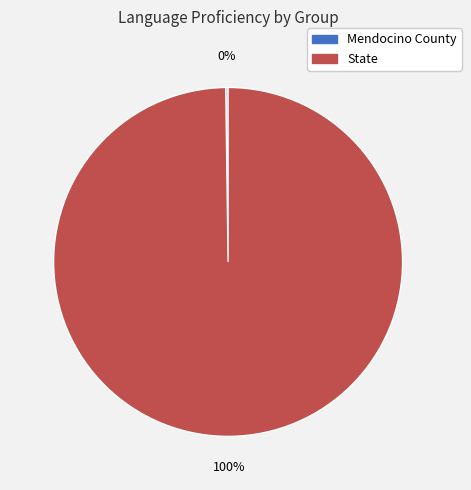

The State slice represents 100% of the pie. True or false?

True